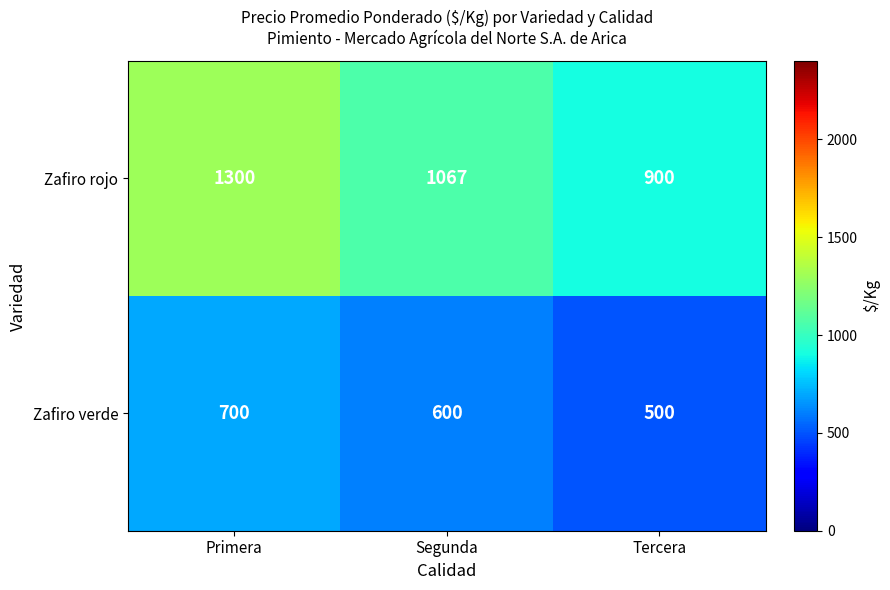

What is the sum of the Zafiro rojo values at Primera and Segunda?

2367